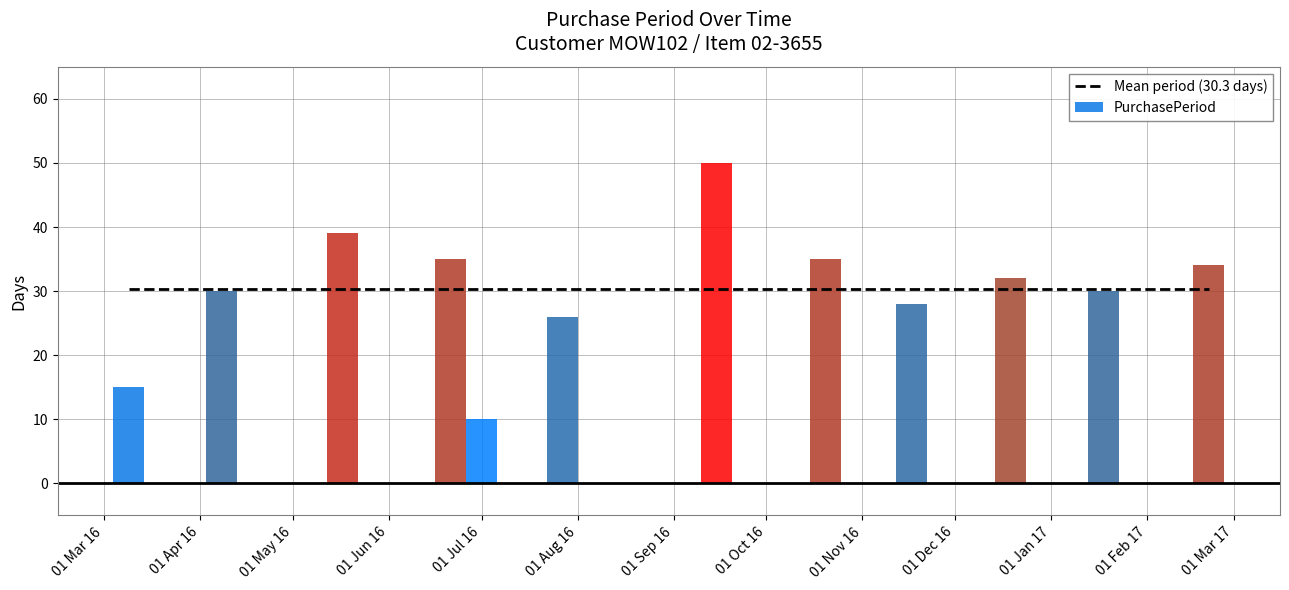

Rank the categories by value from highest to lowest.

2016-09-15, 2016-05-17, 2016-06-21, 2016-10-20, 2017-02-21, 2016-12-19, 2016-04-08, 2017-01-18, 2016-11-17, 2016-07-27, 2016-03-09, 2016-07-01